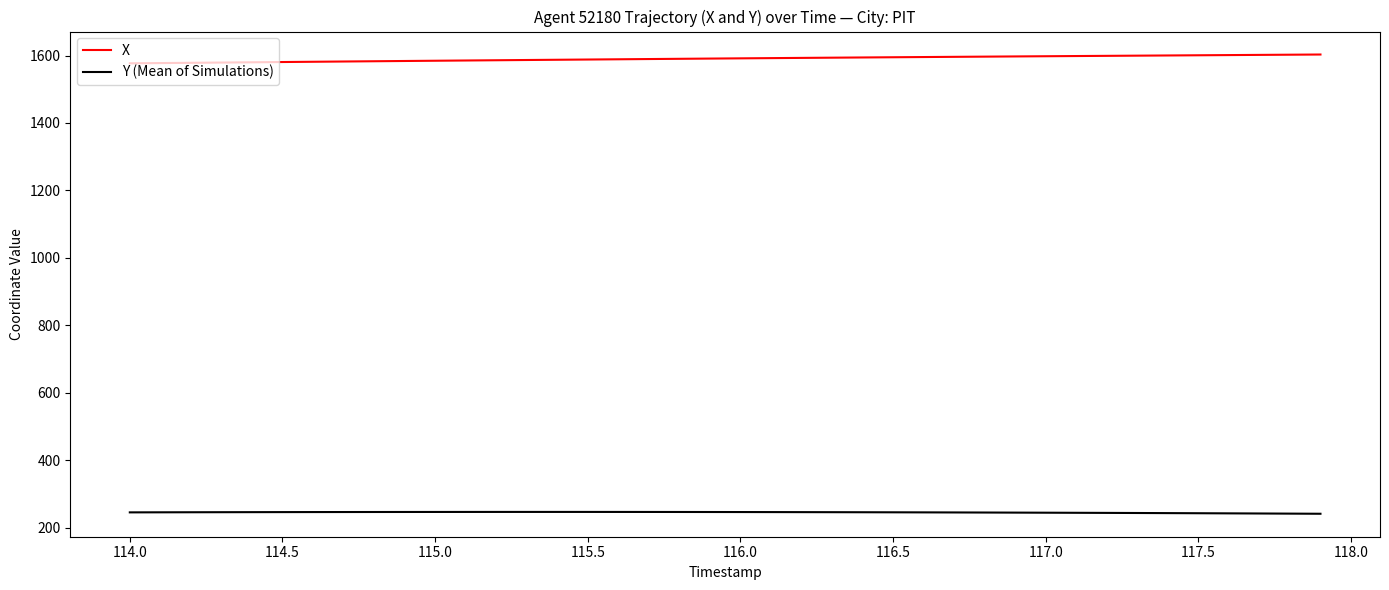

How many lines are shown in the chart?

2